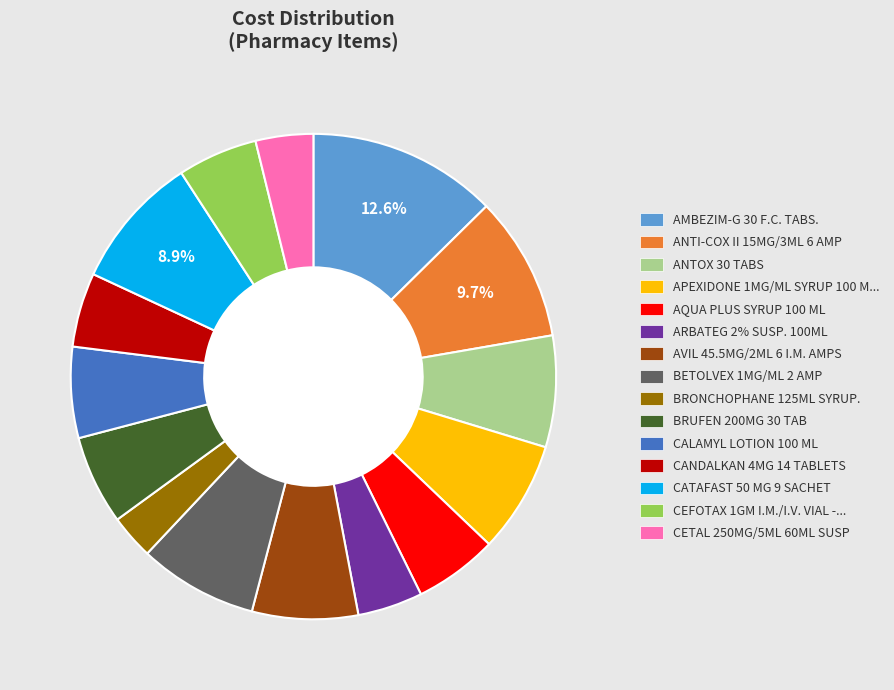

Does any single category account for the majority?

No